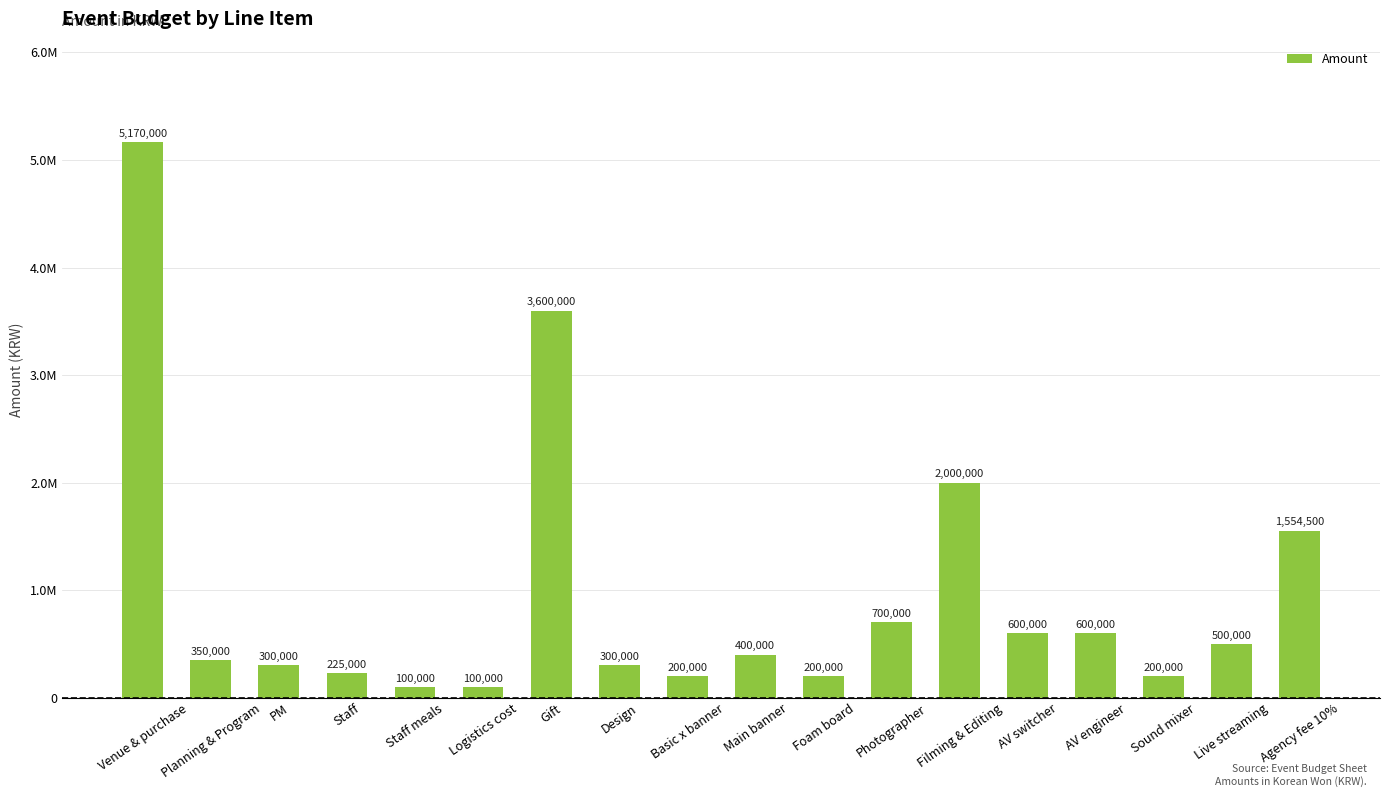

What is the difference between the maximum and second lowest values?

5070000